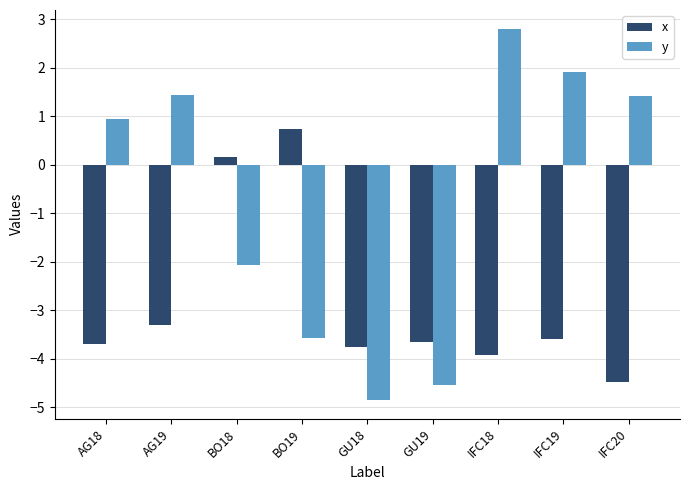

Which series has the largest total across all categories?

y